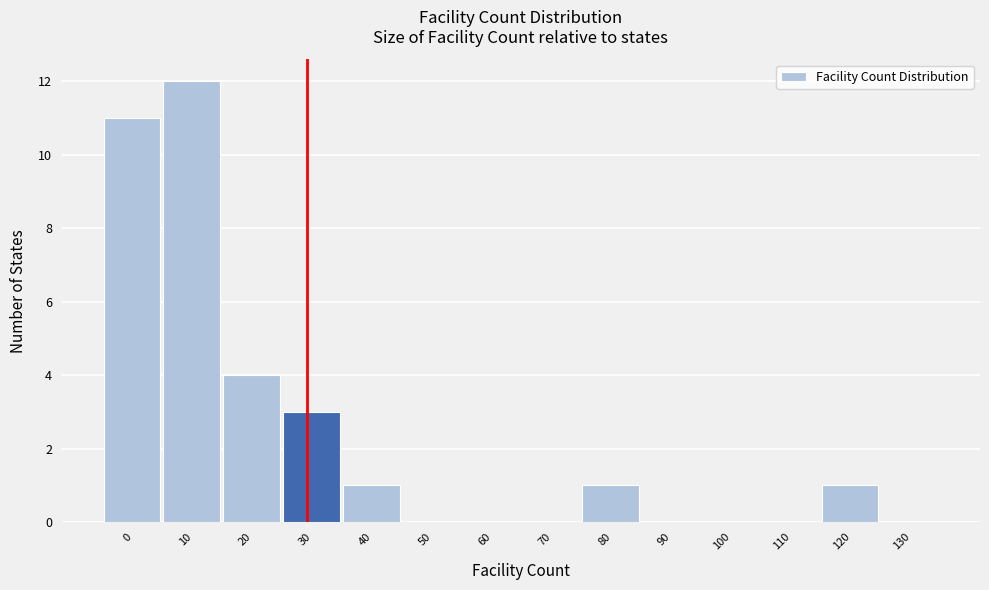

Reading right to left, transcribe all the data shown in this chart.

130=0	120=1	110=0	100=0	90=0	80=1	70=0	60=0	50=0	40=1	30=3	20=4	10=12	0=11